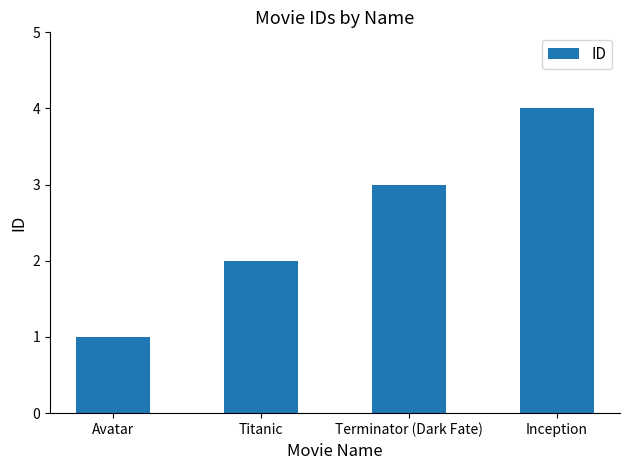

What is the value of the 1st bar from the left?

1